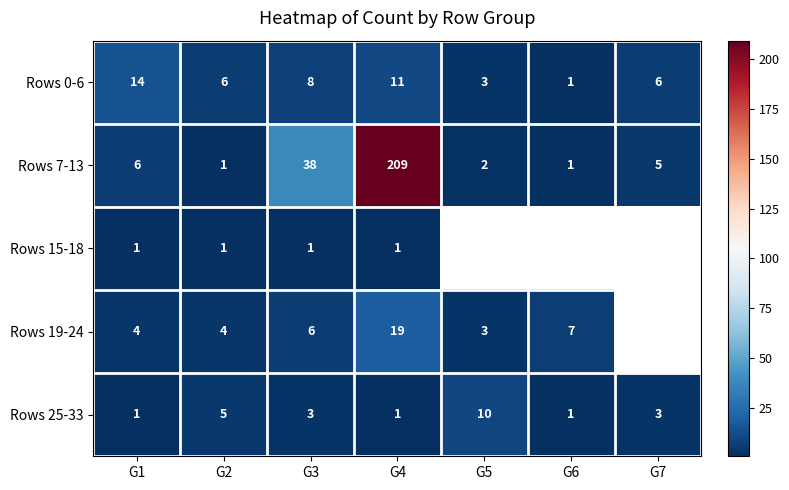

Rank the series at G3 from highest to lowest value.

Rows 7-13, Rows 0-6, Rows 19-24, Rows 25-33, Rows 15-18